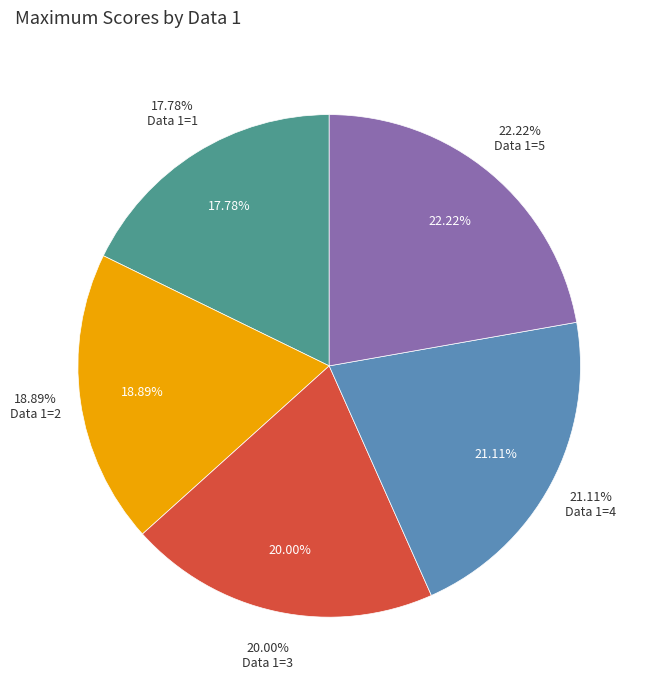

Is it true that 5 is 22% of the pie?

True